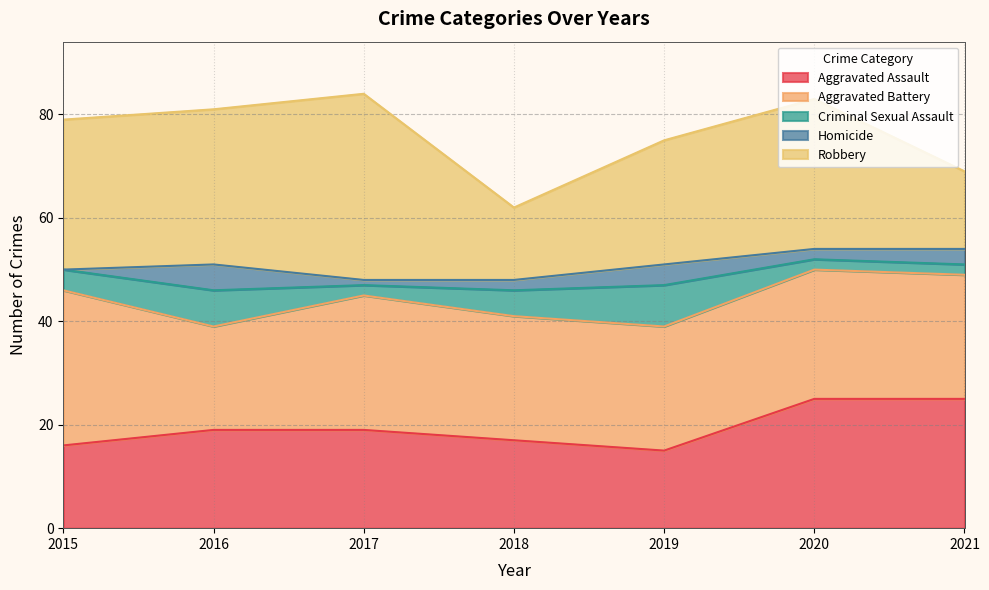

What is the difference between the maximum and minimum values in the Robbery series?

22